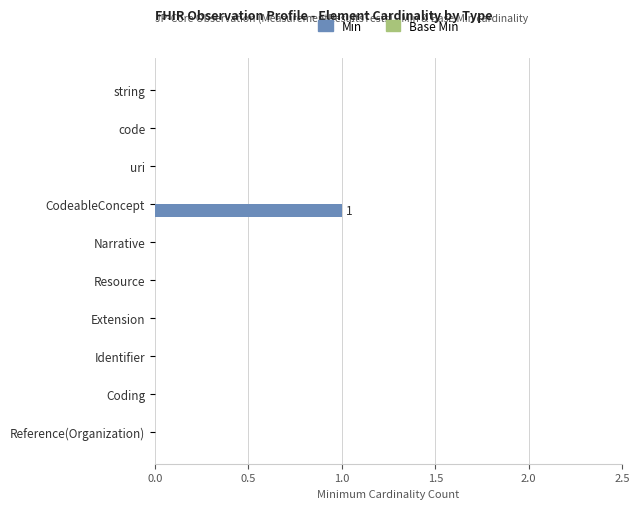

Between CodeableConcept and code, which is larger?

CodeableConcept